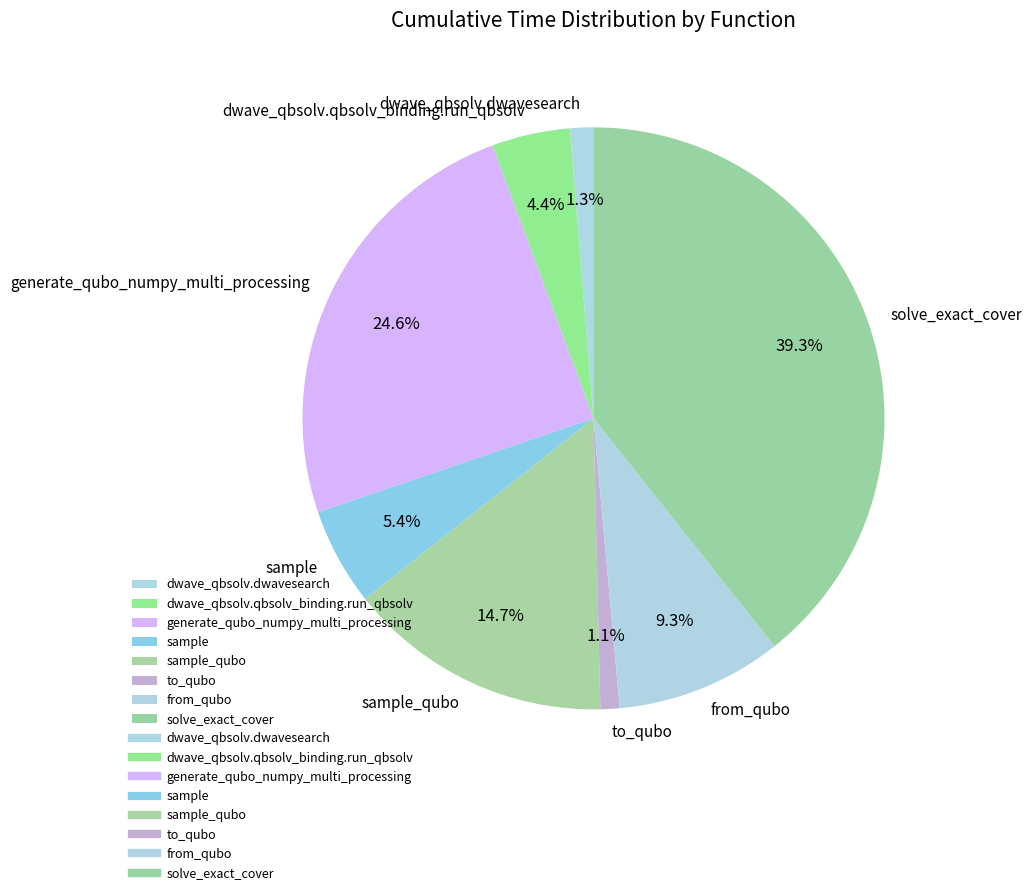

What percentage is the to_qubo slice, to the nearest percent?

1%